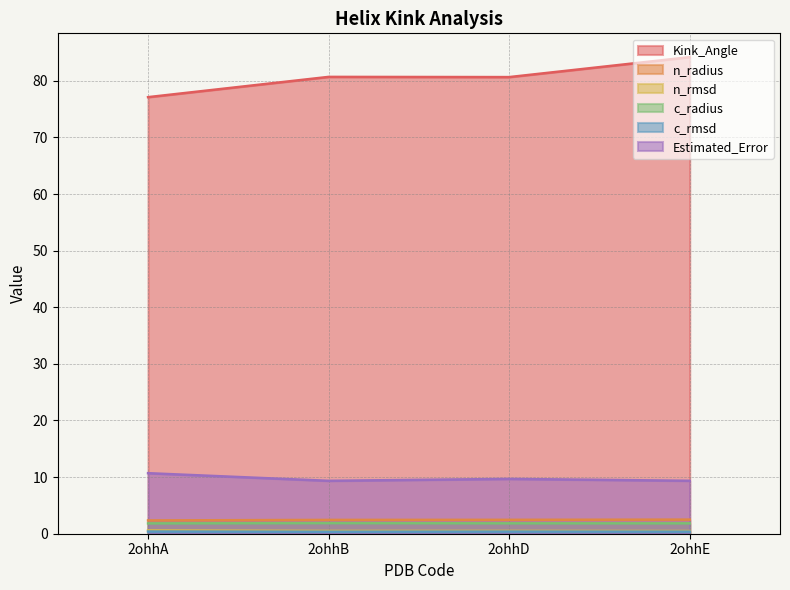

At which category is the sum across all series the highest?

2ohhE